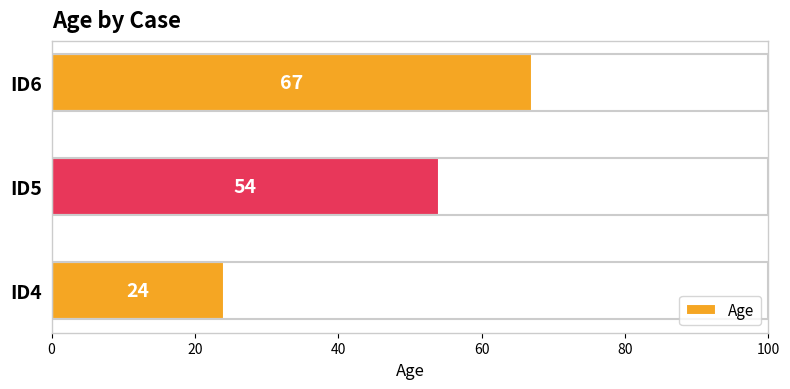

What is the approximate value at ID5?

54